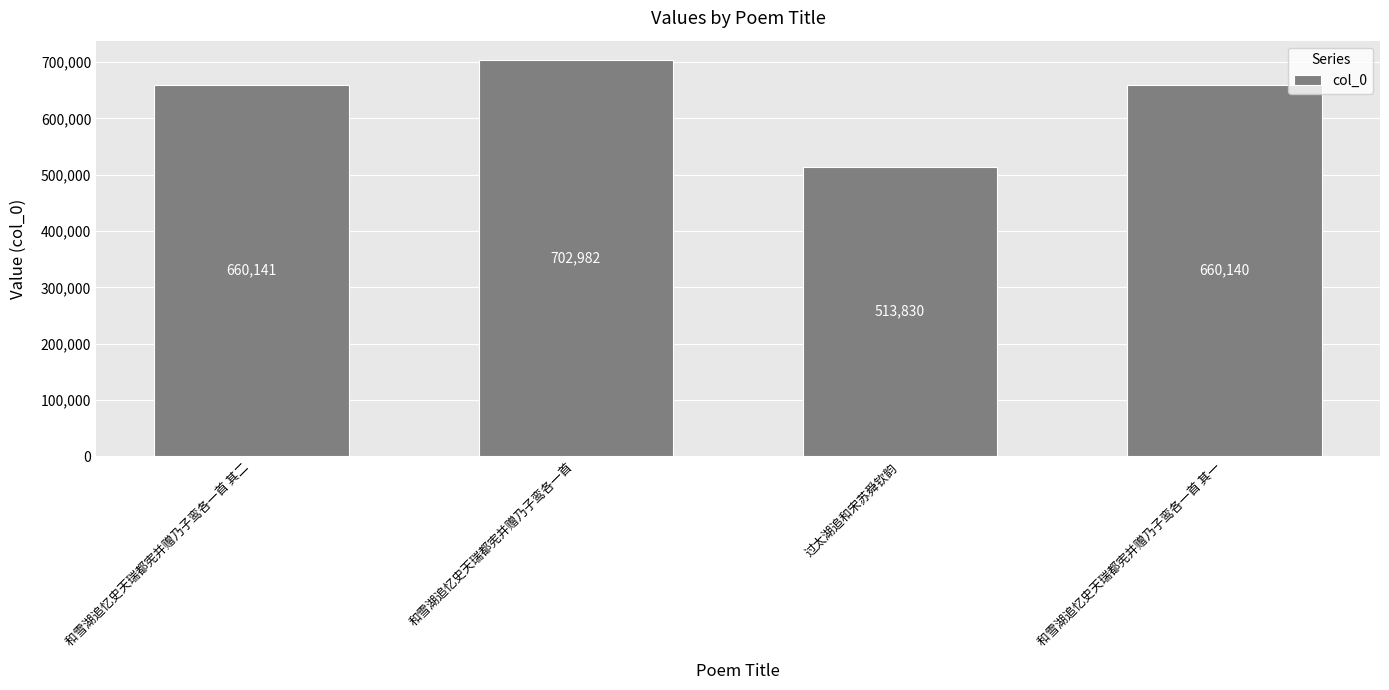

How many bars are there in total?

4